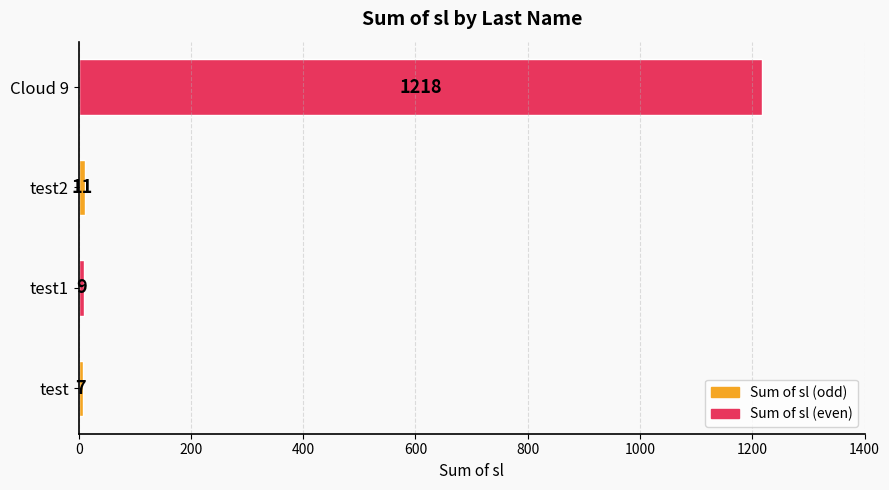

How many series are shown in this chart?

1